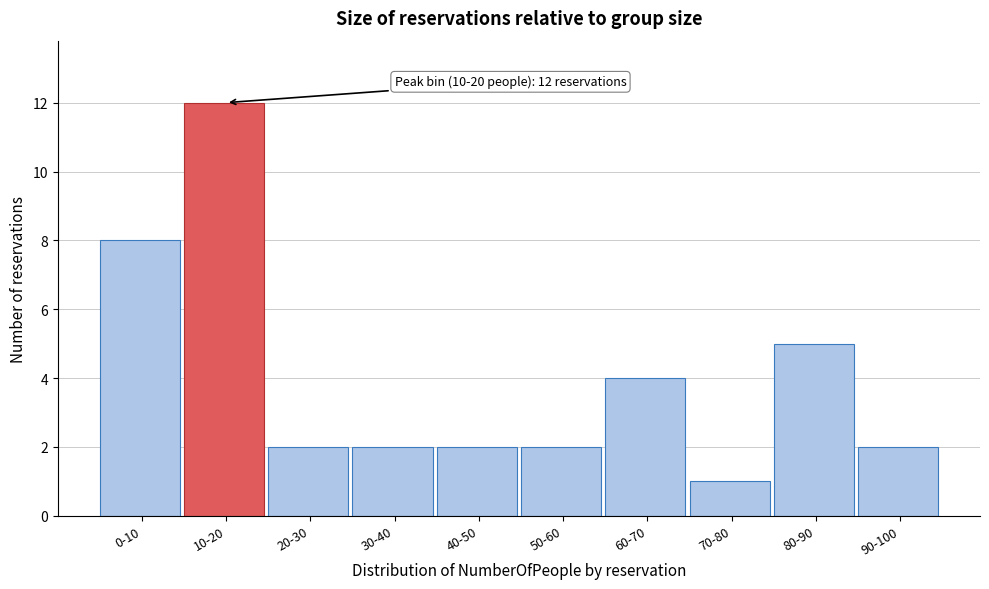

Reading right to left, transcribe all the data shown in this chart.

2	5	1	4	2	2	2	2	12	8